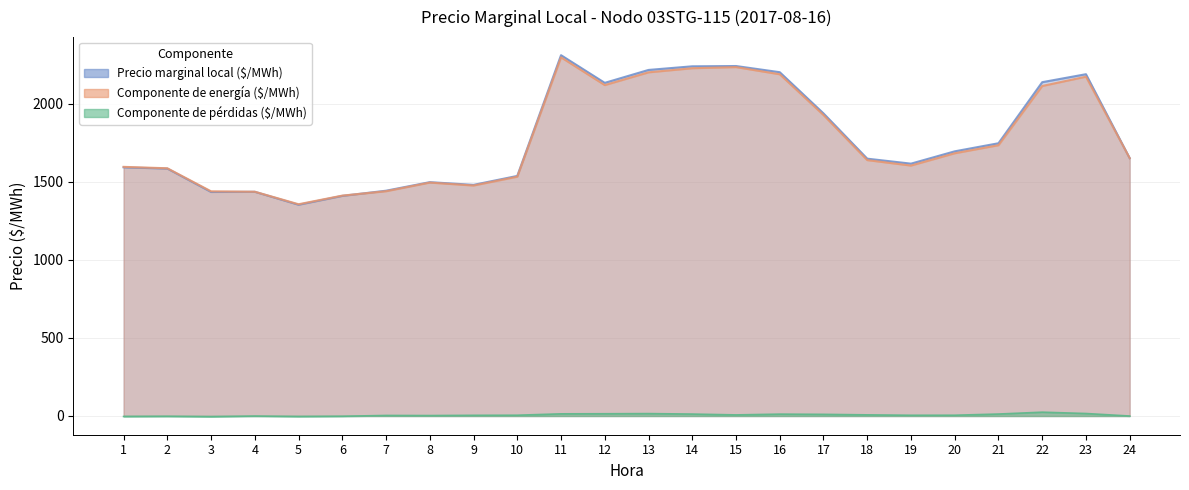

What is the sum of the Precio marginal local ($/MWh) values at 8 and 18?

3146.9